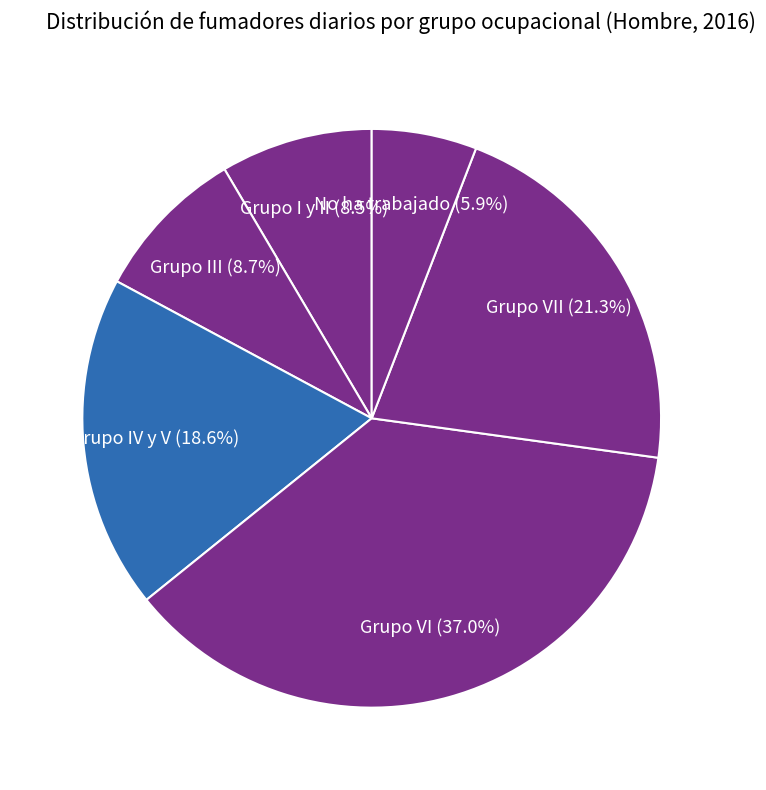

To the nearest percent, what is the average slice percentage?

17%